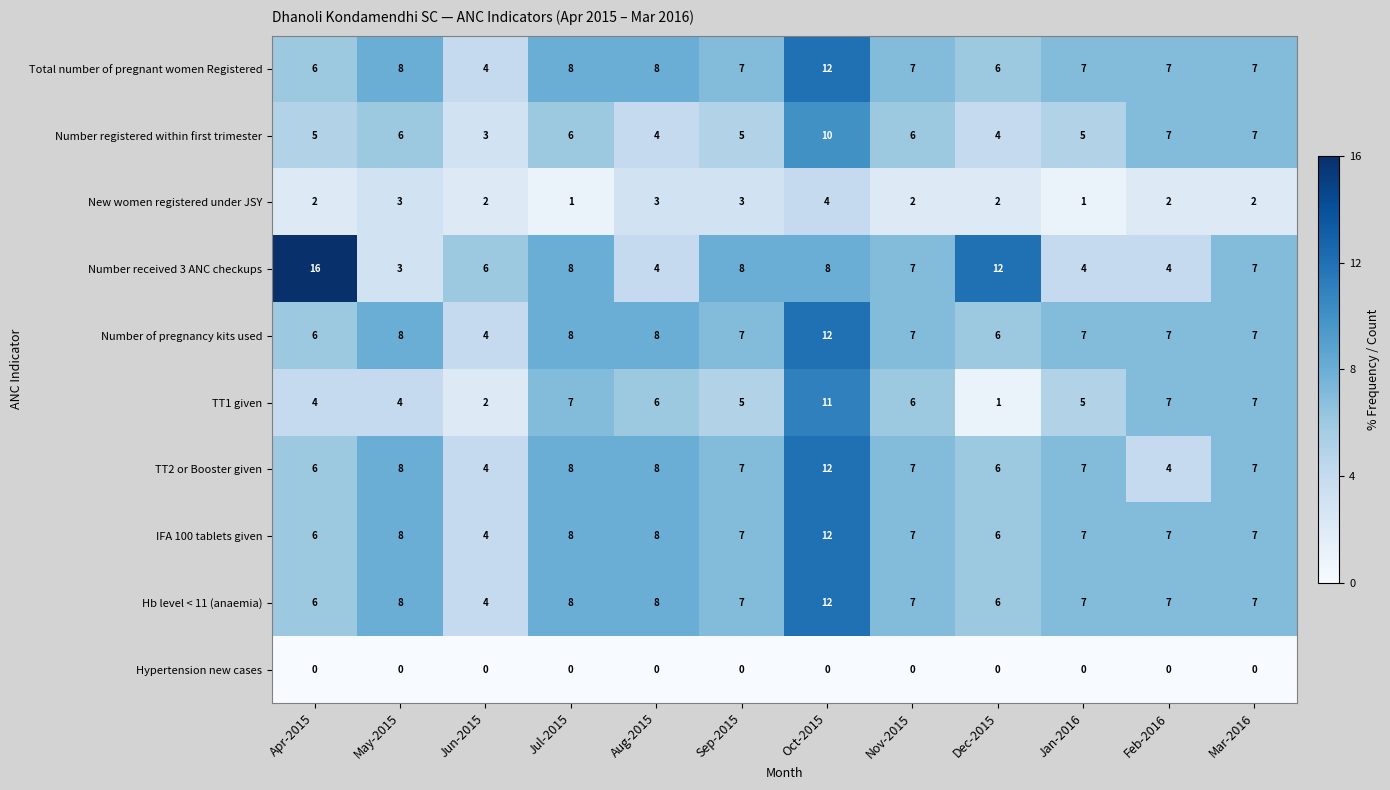

What is the difference between the maximum and minimum values in the Number of pregnancy kits used series?

8